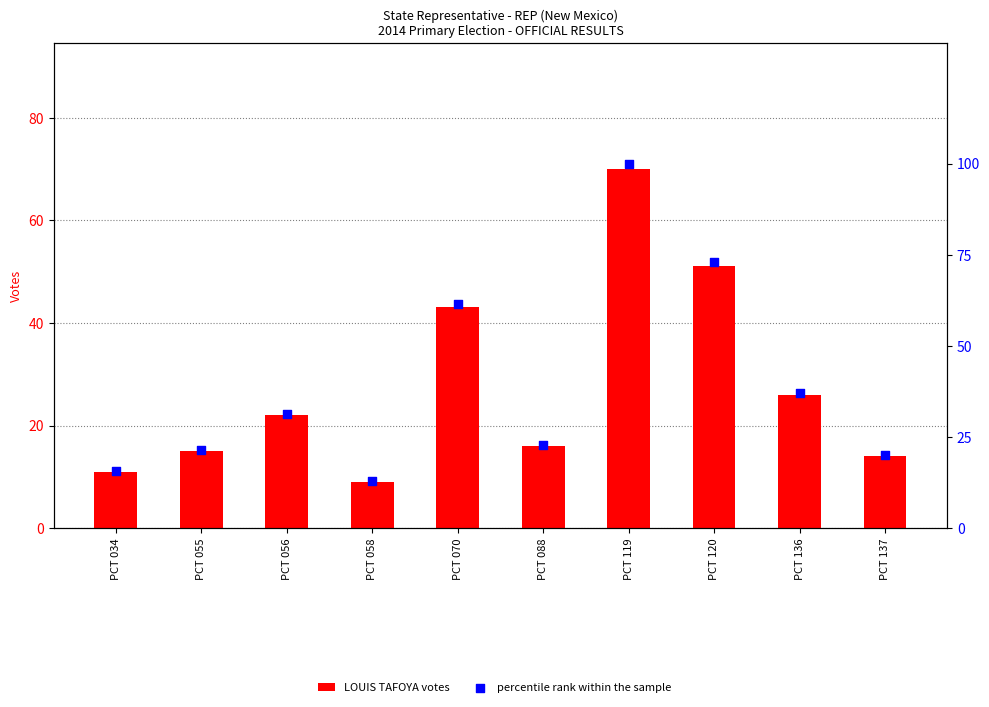

Which series has the largest total across all categories?

percentile rank within the sample